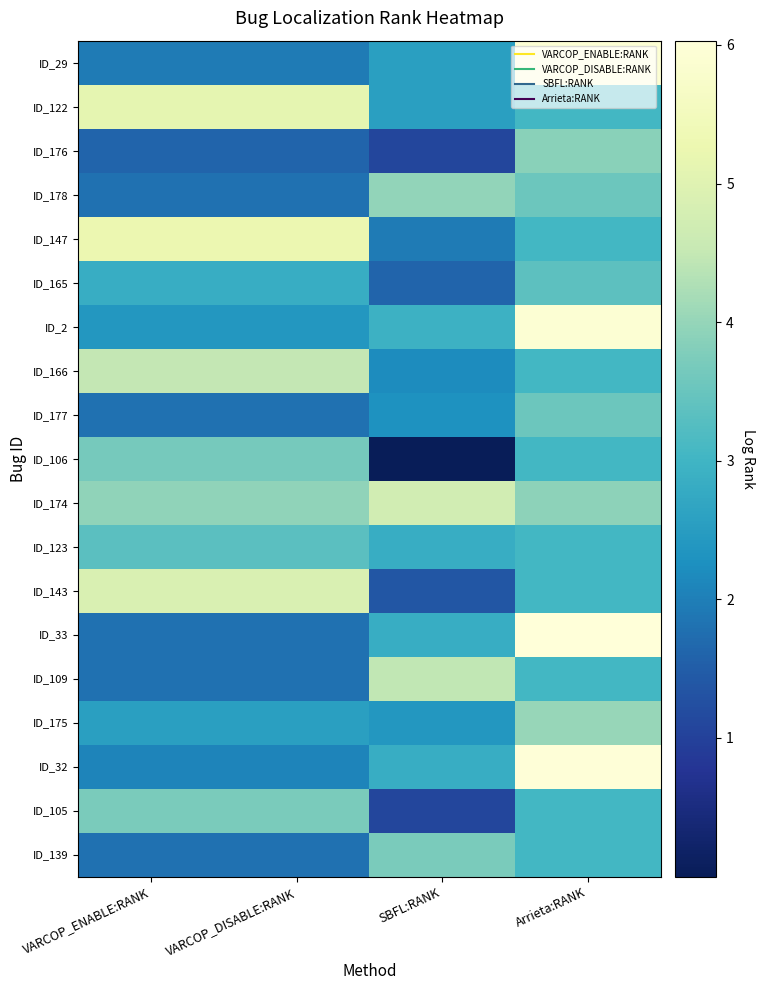

At Arrieta:RANK, list the series in order from smallest to largest.

ID_122, ID_147, ID_166, ID_106, ID_123, ID_143, ID_109, ID_105, ID_139, ID_165, ID_178, ID_177, ID_176, ID_174, ID_175, ID_29, ID_2, ID_32, ID_33